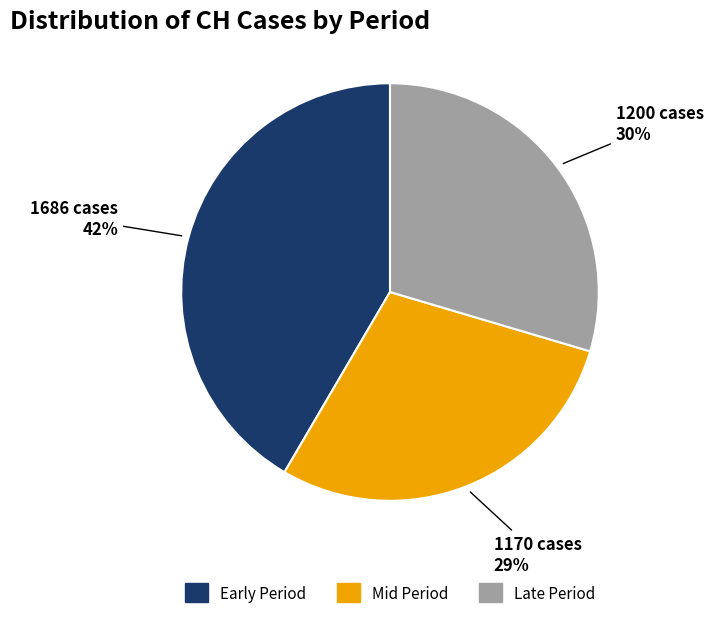

To the nearest percent, what portion does Late Period represent?

30%